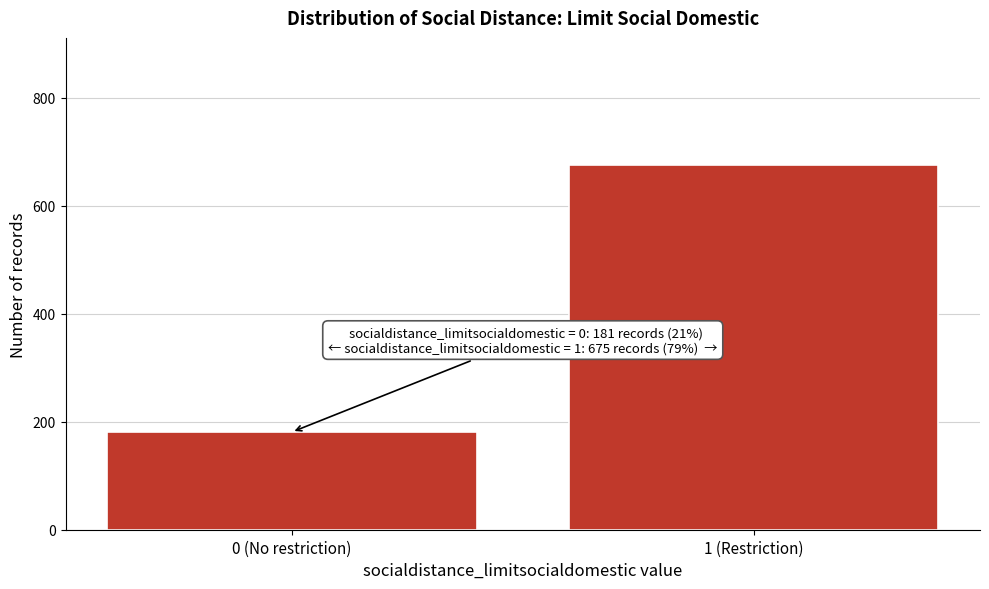

Reading left to right, transcribe all the data shown in this chart.

0 (No restriction)=181	1 (Restriction)=675